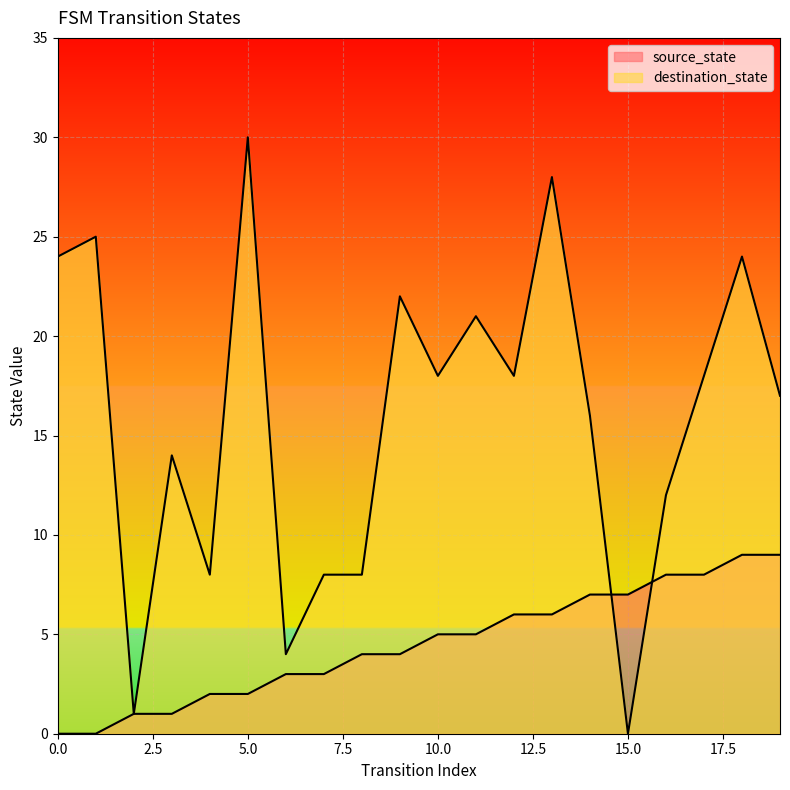

At how many categories does at least one series exceed 17?

10